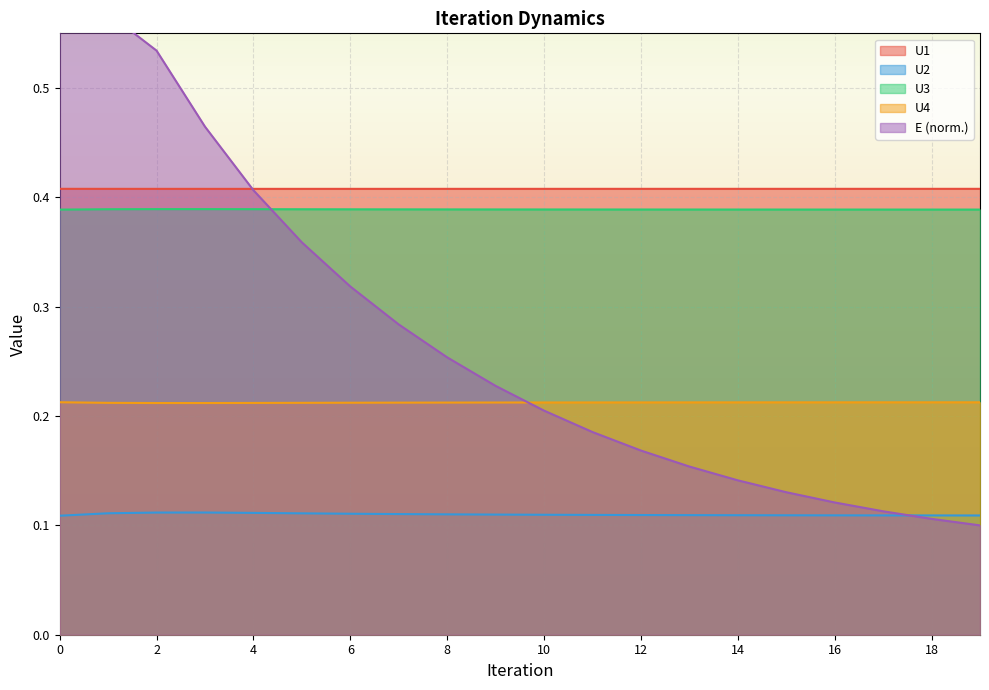

The value of E at 5 is 0.6. True or false?

False